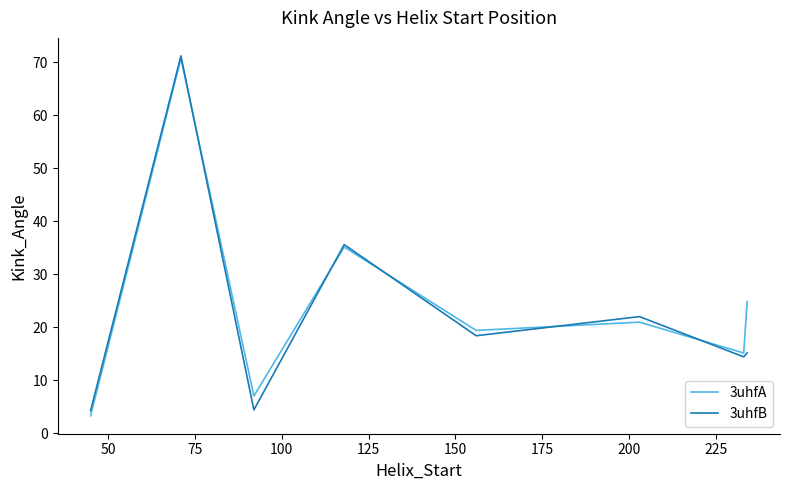

What is the smallest value displayed?

3.3